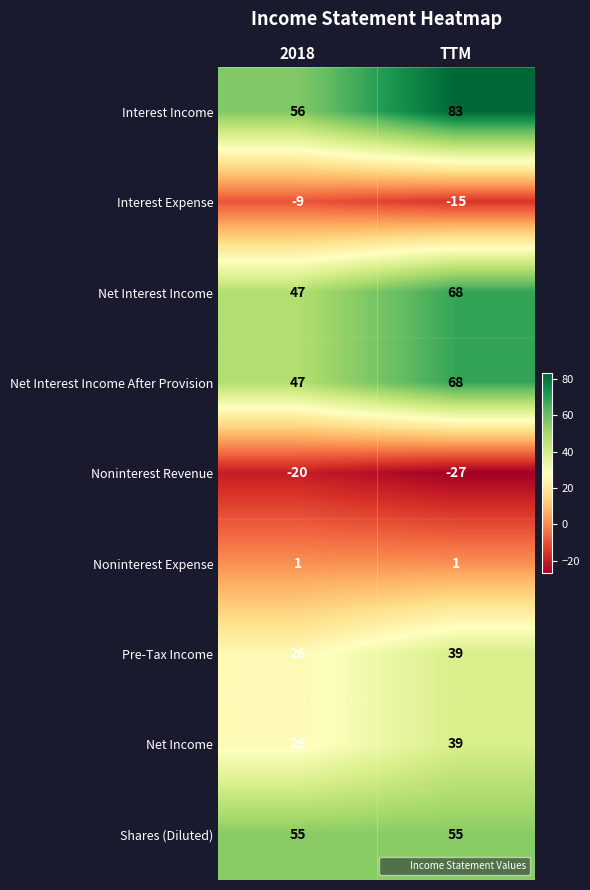

At which label is Noninterest Revenue closest to -23?

2018